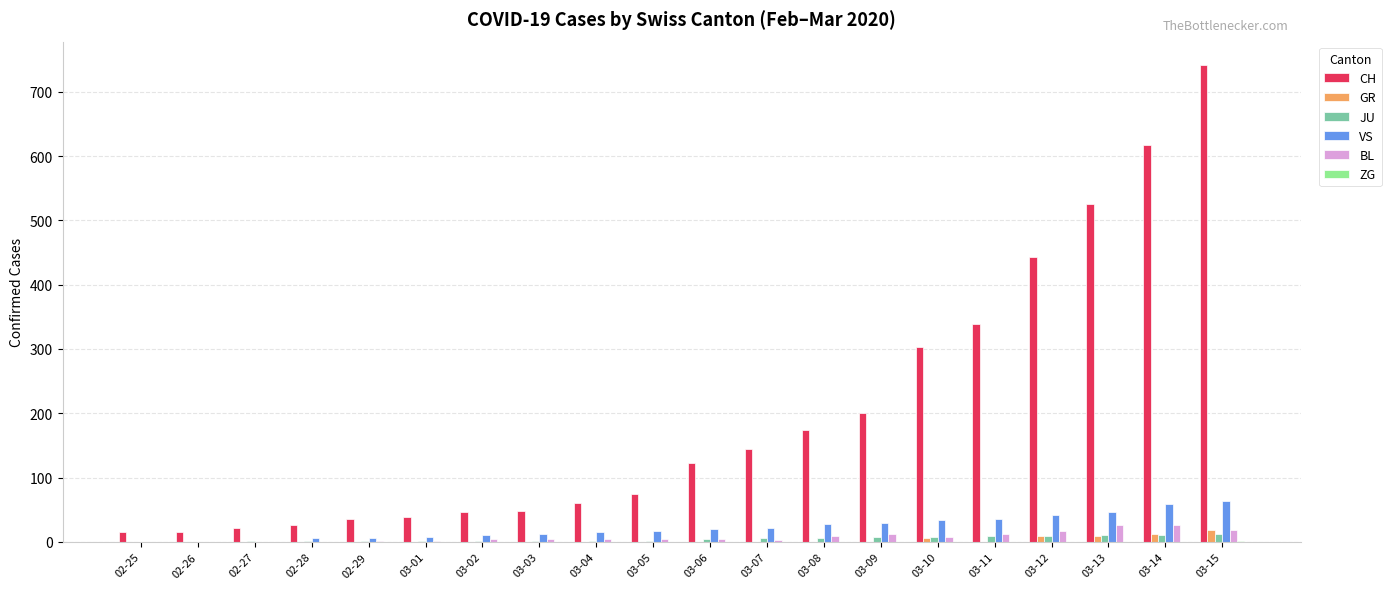

Between 03-11 and 03-13, which series saw the biggest shift?

CH